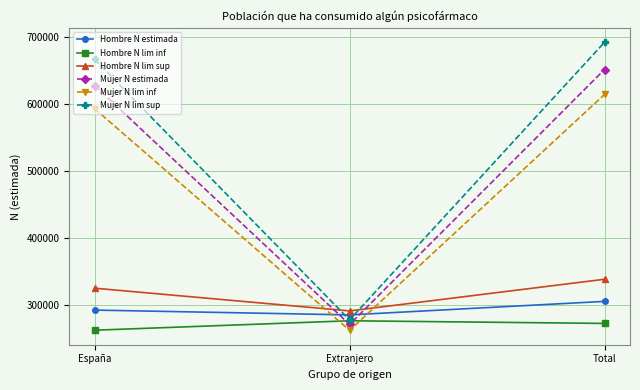

List the labels in order of Hombre N lim sup value, smallest first.

Extranjero, España, Total